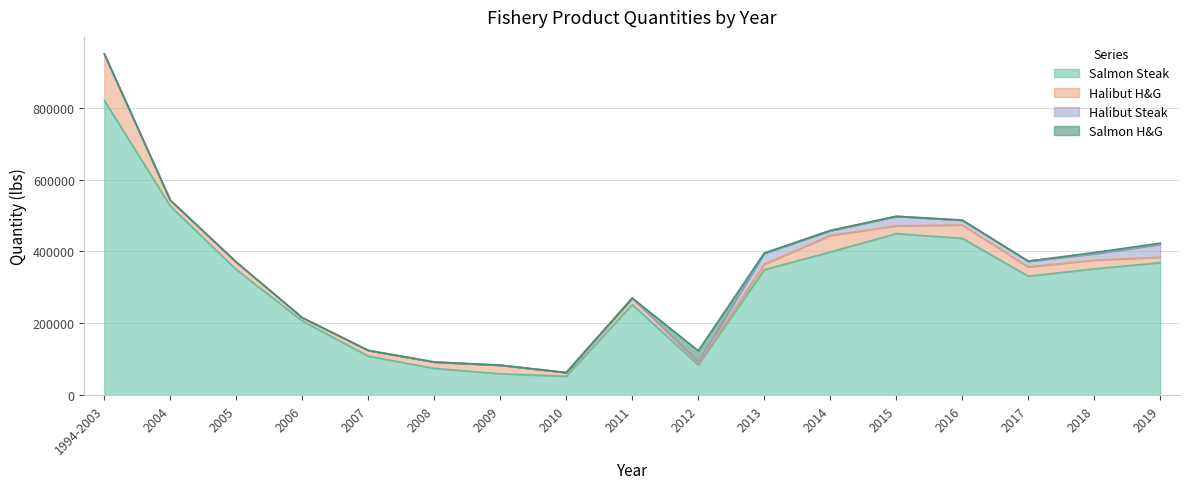

What is the difference between the Salmon H&G values at 2019 and 2012?

27289